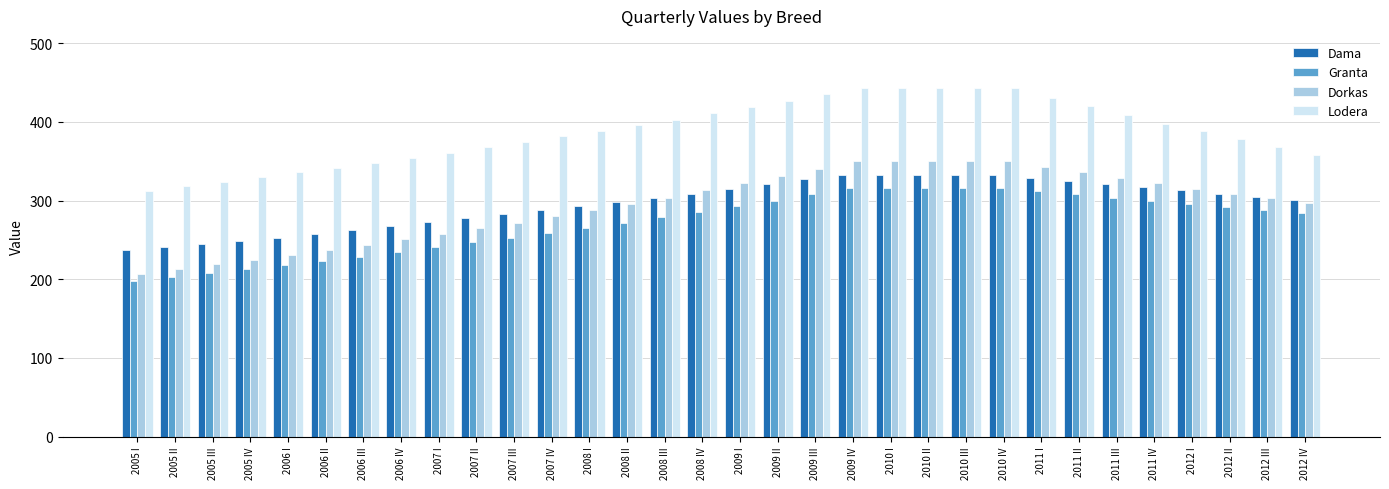

What is the label of the 31st bar from the right?

2005 II